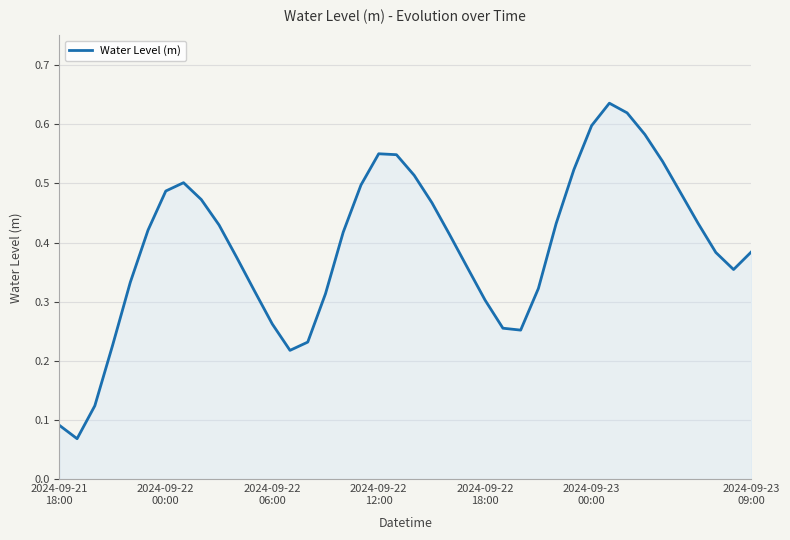

How many lines are shown in the chart?

1